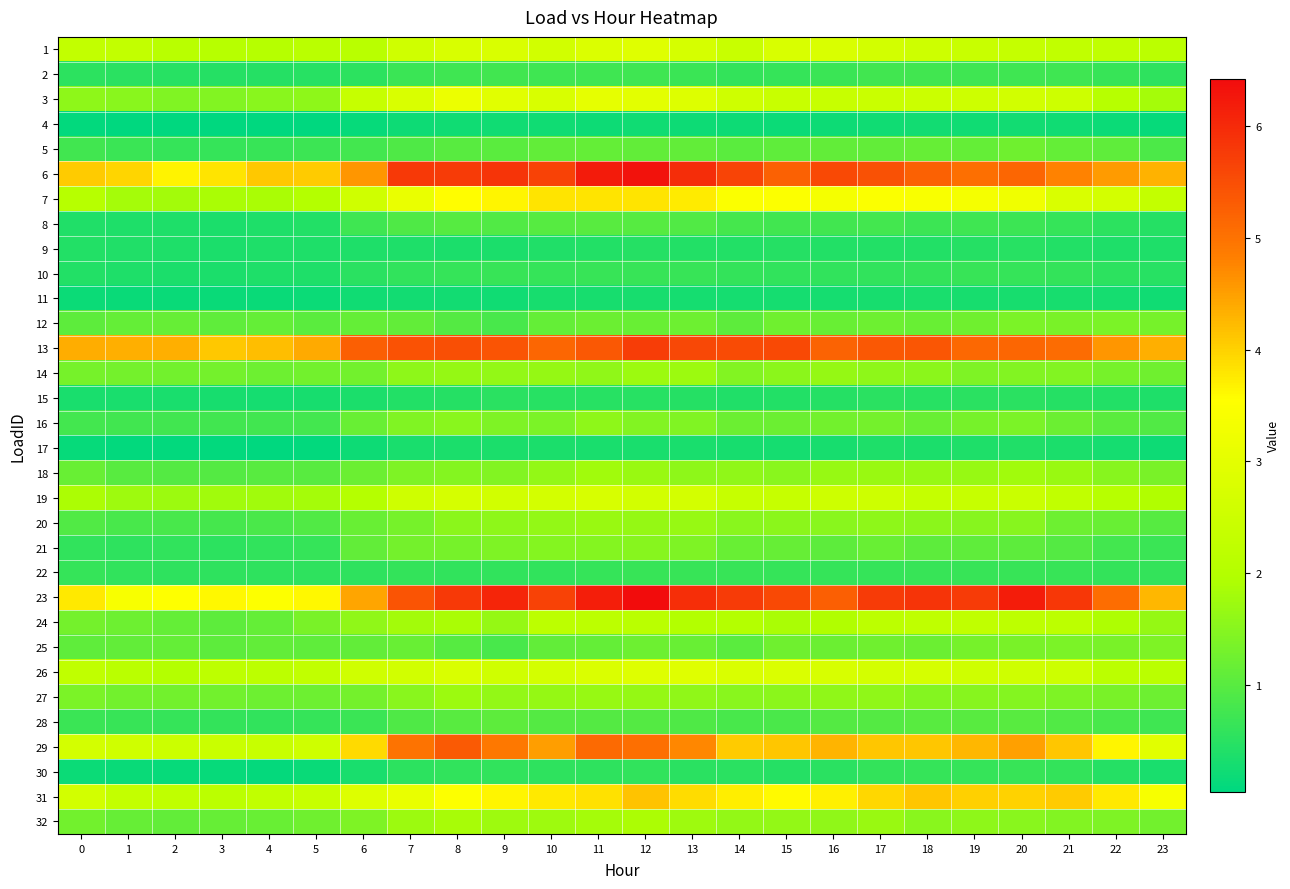

What is the spread (max minus min) of values at 20?

5.9